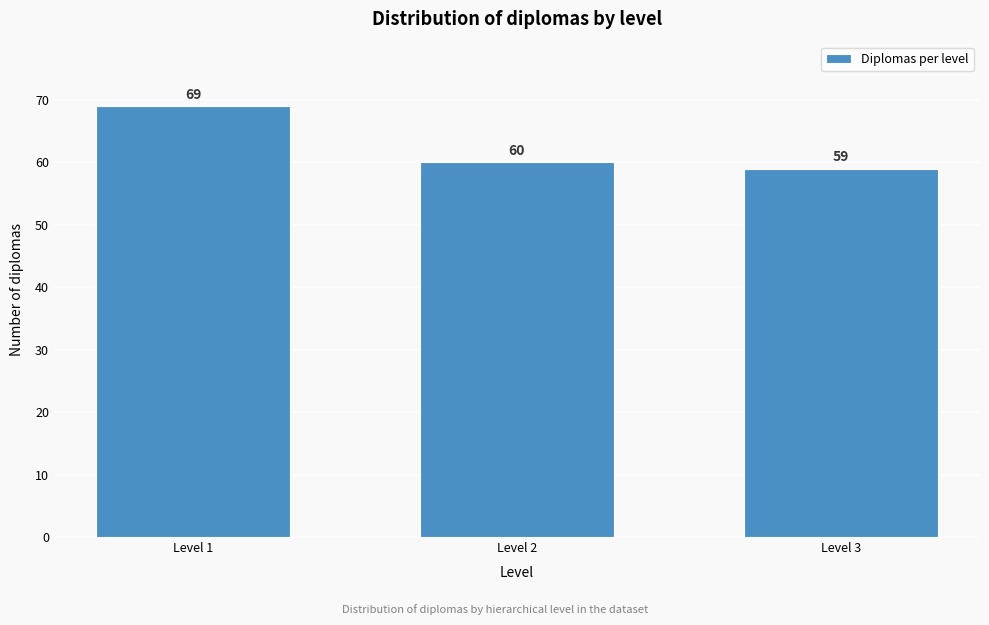

Reading right to left, extract all data points from this chart.

59	60	69